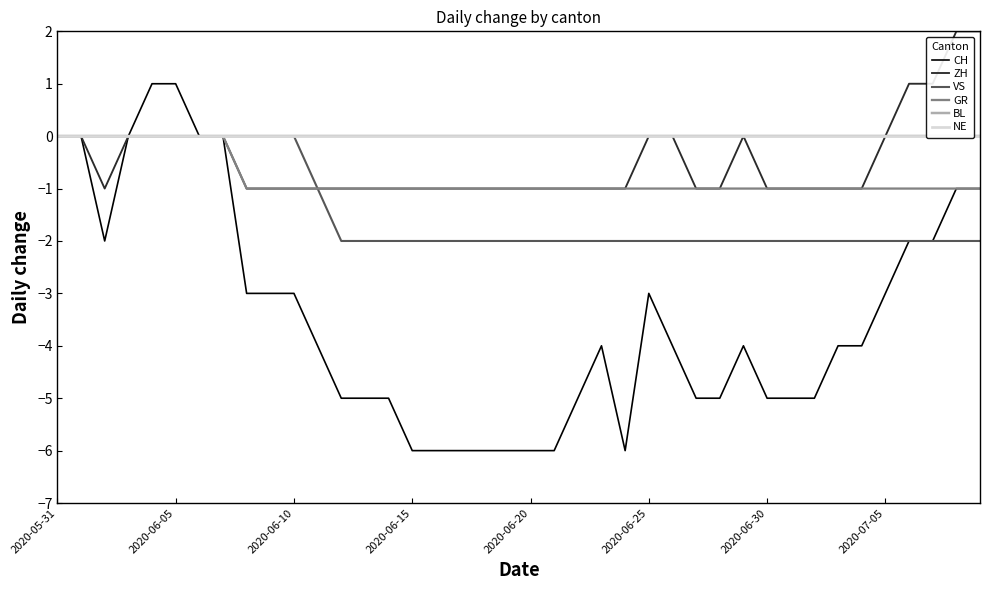

Is it true that GR equals -2 at 8?

False